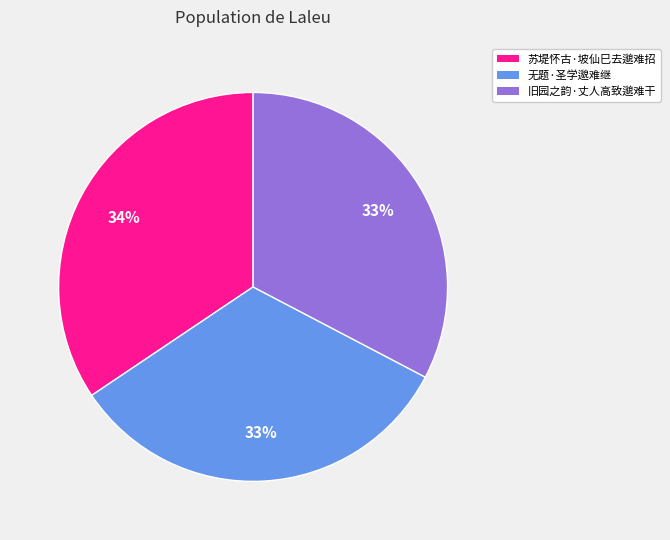

What percentage is the 无题·圣学邈难继 slice, to the nearest percent?

33%